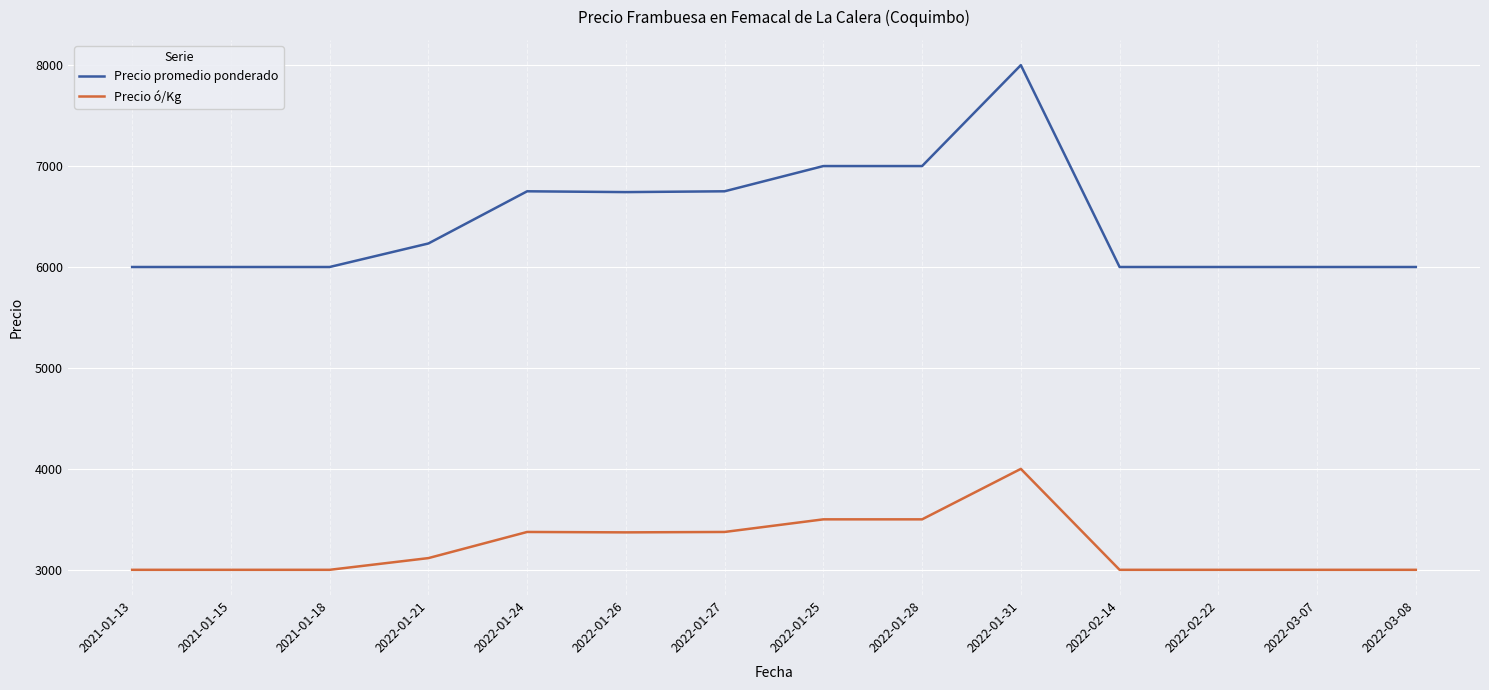

What position from the left is 2022-01-31?

10